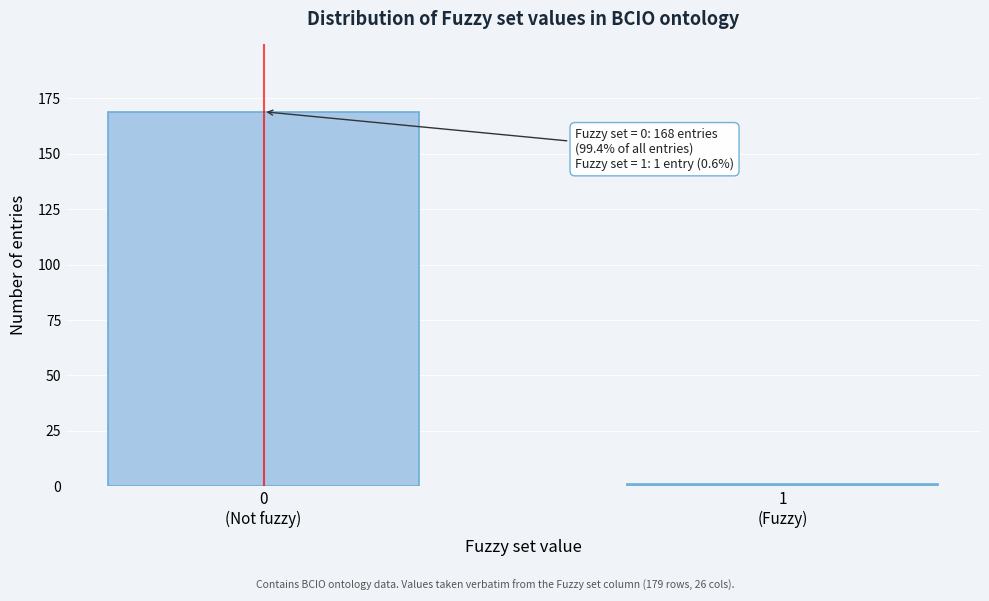

Reading left to right, what are all the values shown in this chart?

169	1